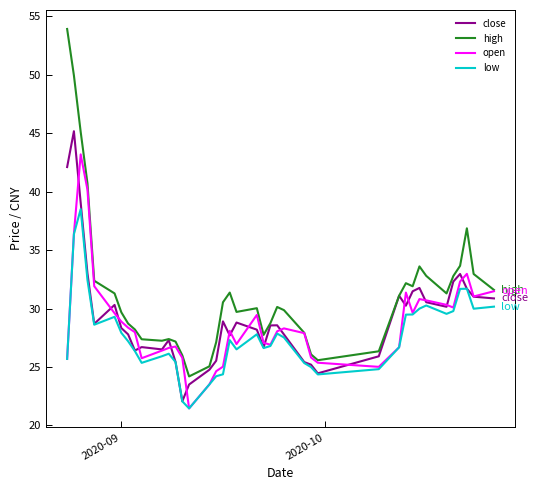

Which series has the widest spread of values?

high